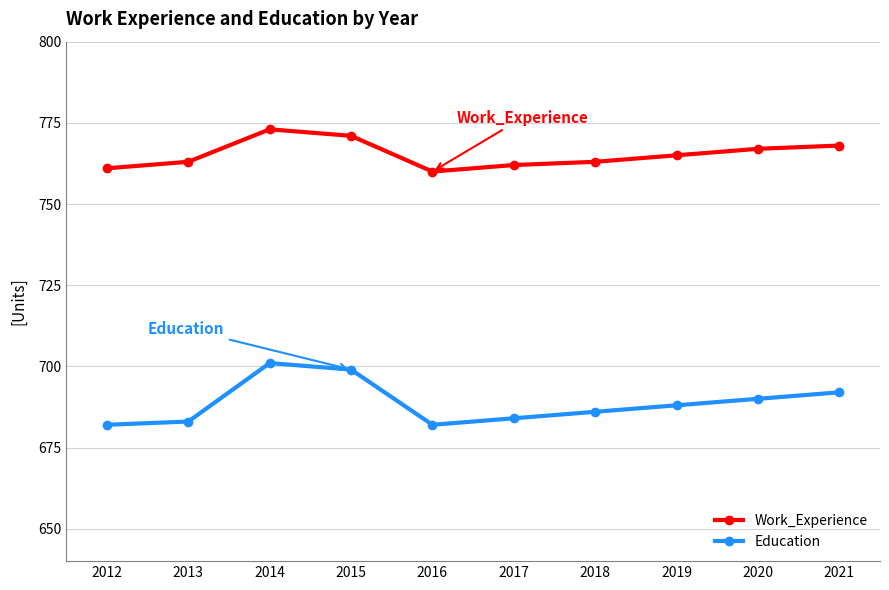

Reading left to right, transcribe all the data shown in this chart.

Work_Experience: 761	763	773	771	760	762	763	765	767	768
Education: 682	683	701	699	682	684	686	688	690	692